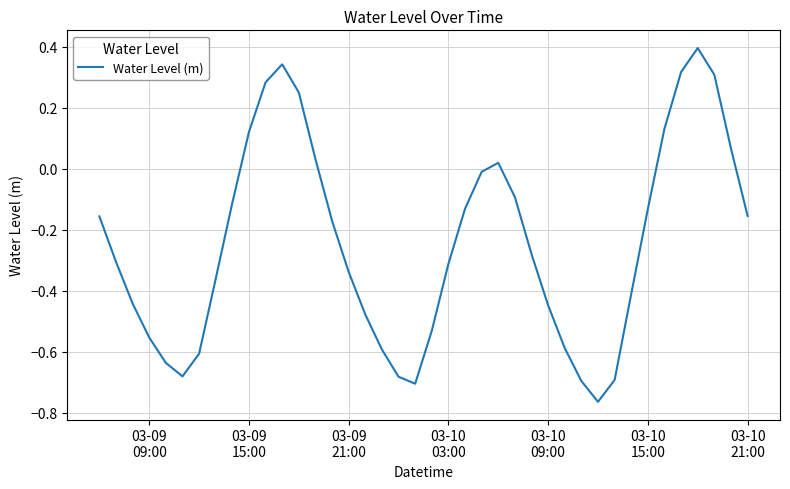

What is the maximum value shown in the chart?

0.4